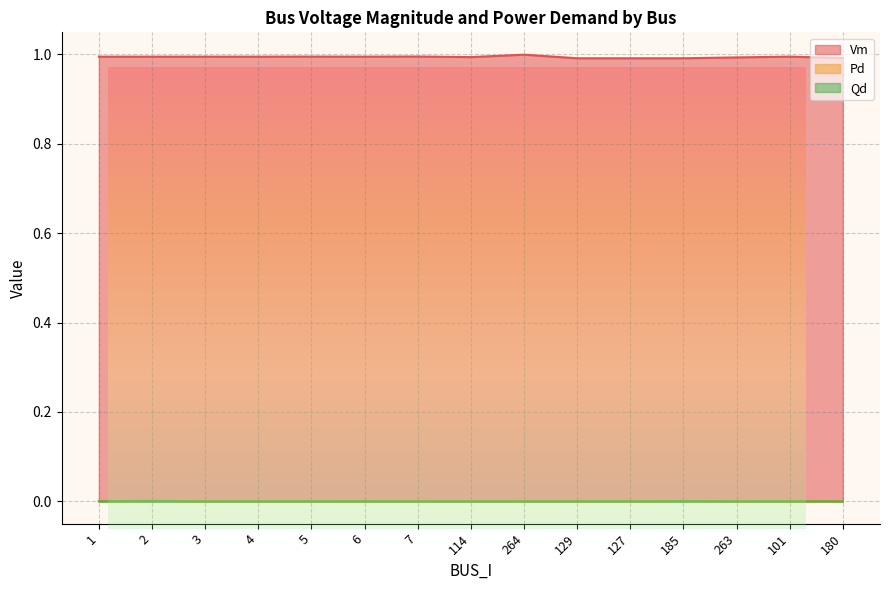

At which category is the sum across all series the highest?

264